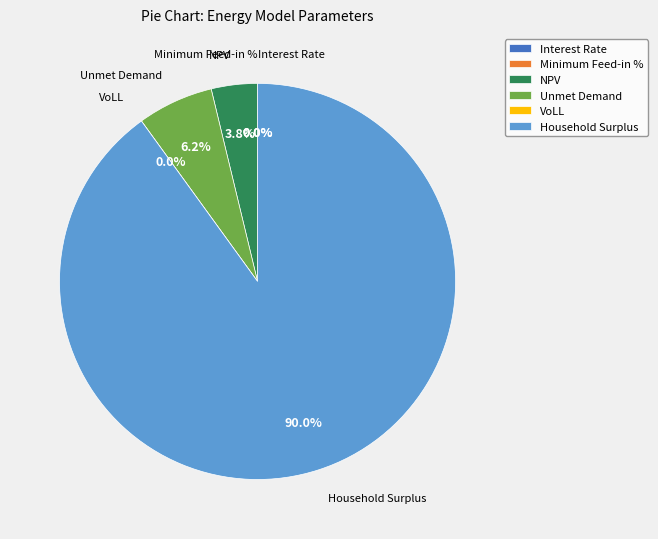

Is there a majority slice in this chart?

Yes